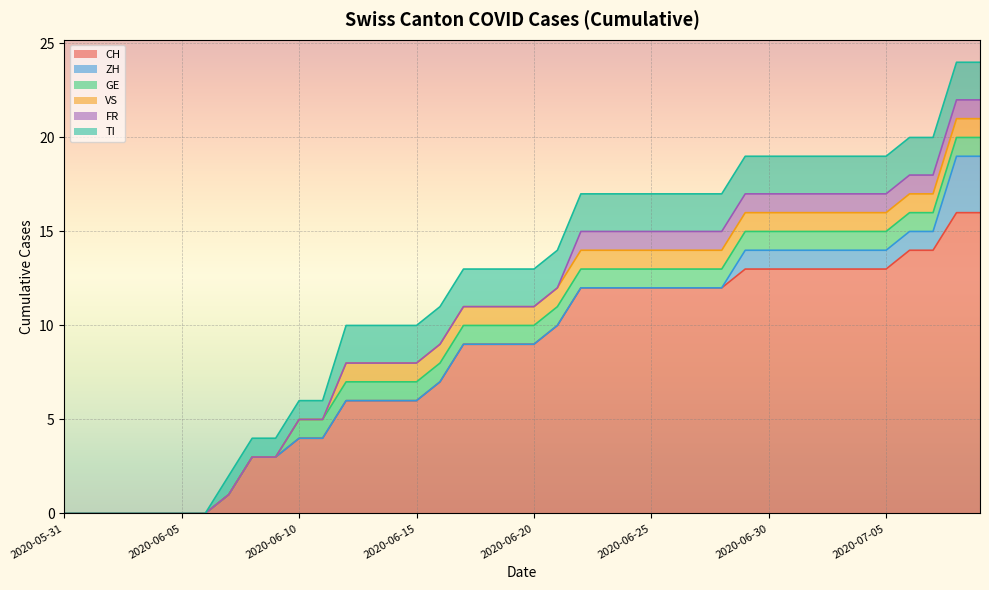

At which label does FR reach its peak?

2020-06-22